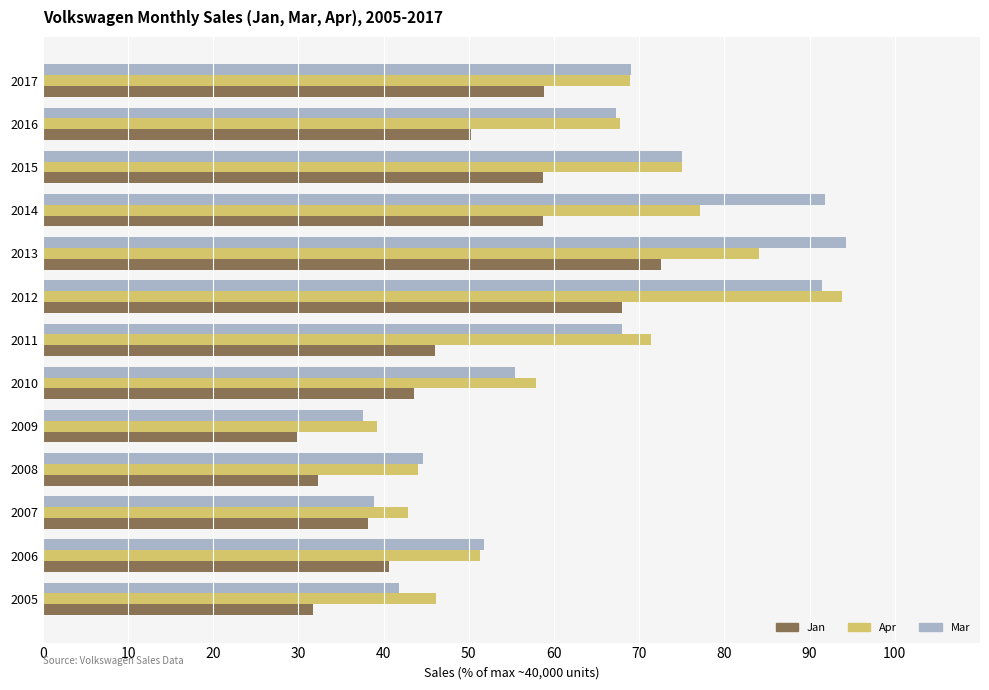

True or false: Apr has a value of 133.5 at 2015.

False